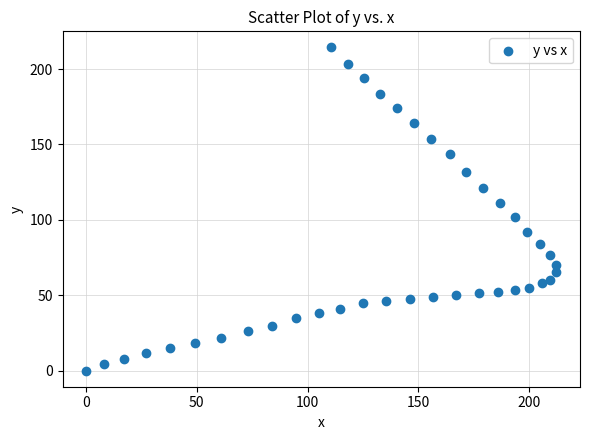

What is the range of X values (max minus min)?

212.4